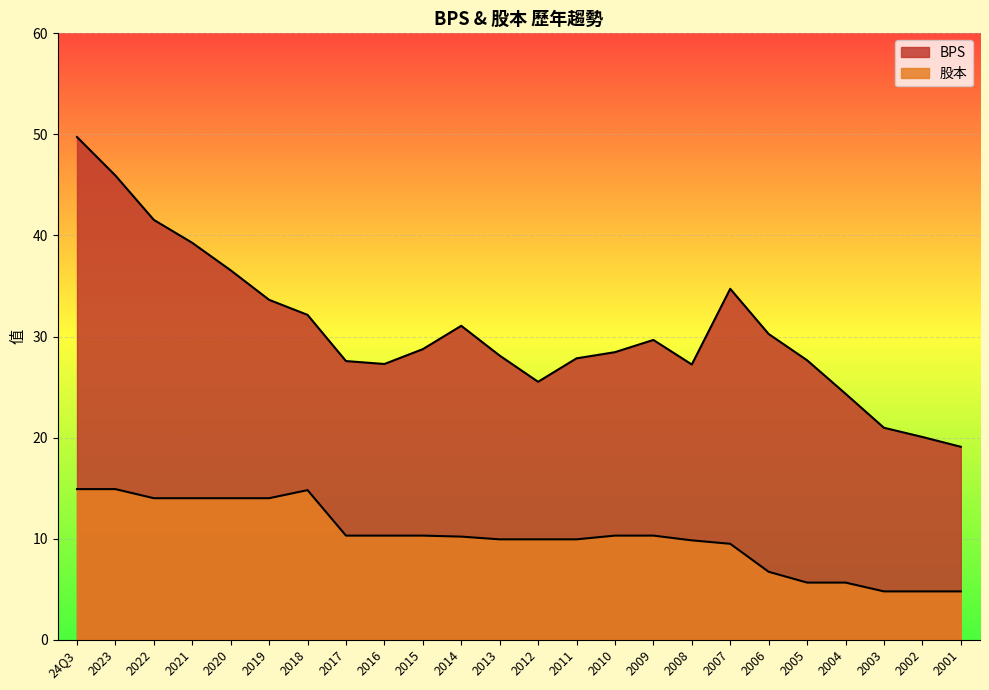

The BPS series shows 9.0 at 2008. True or false?

False